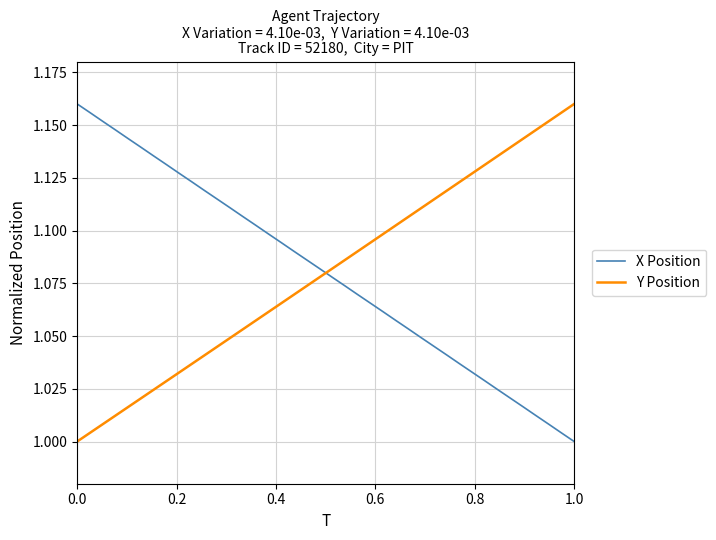

What is the difference between the maximum and minimum values in the X Position series?

0.2